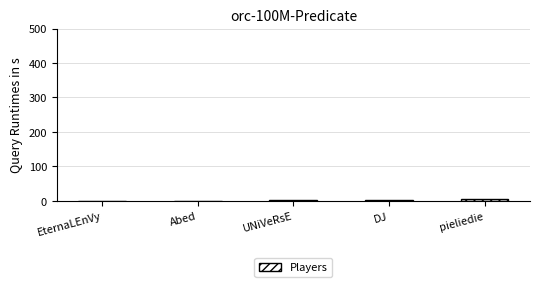

Are the bars horizontal?

No